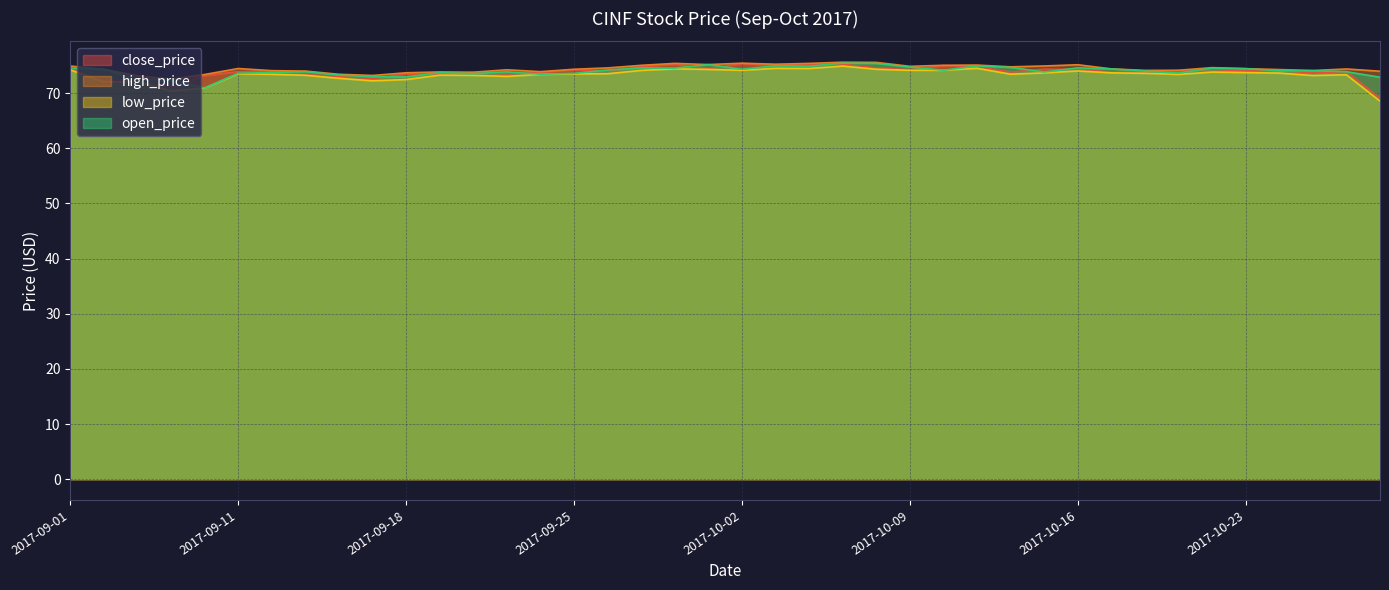

At which category does the chart reach its minimum across all series?

2017-10-27